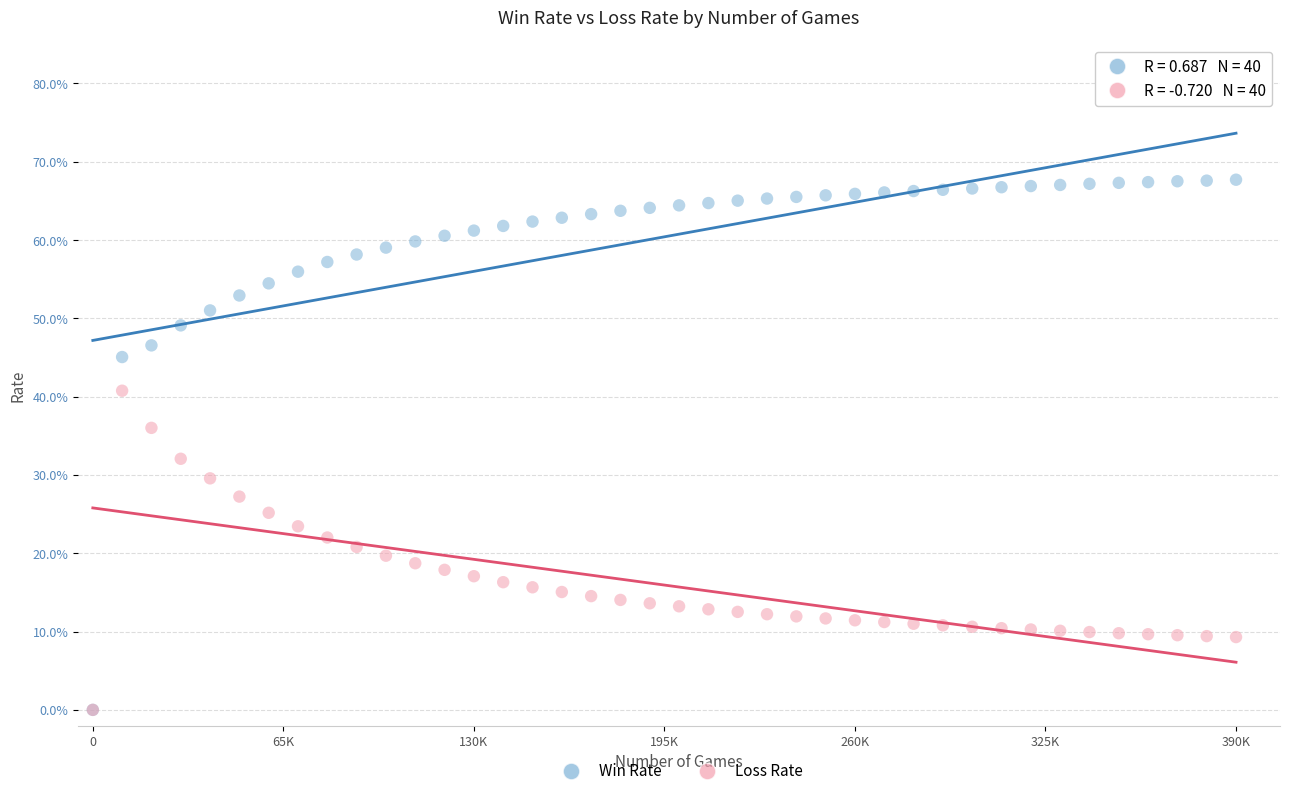

Which series has the largest Y range (max minus min)?

Win Rate